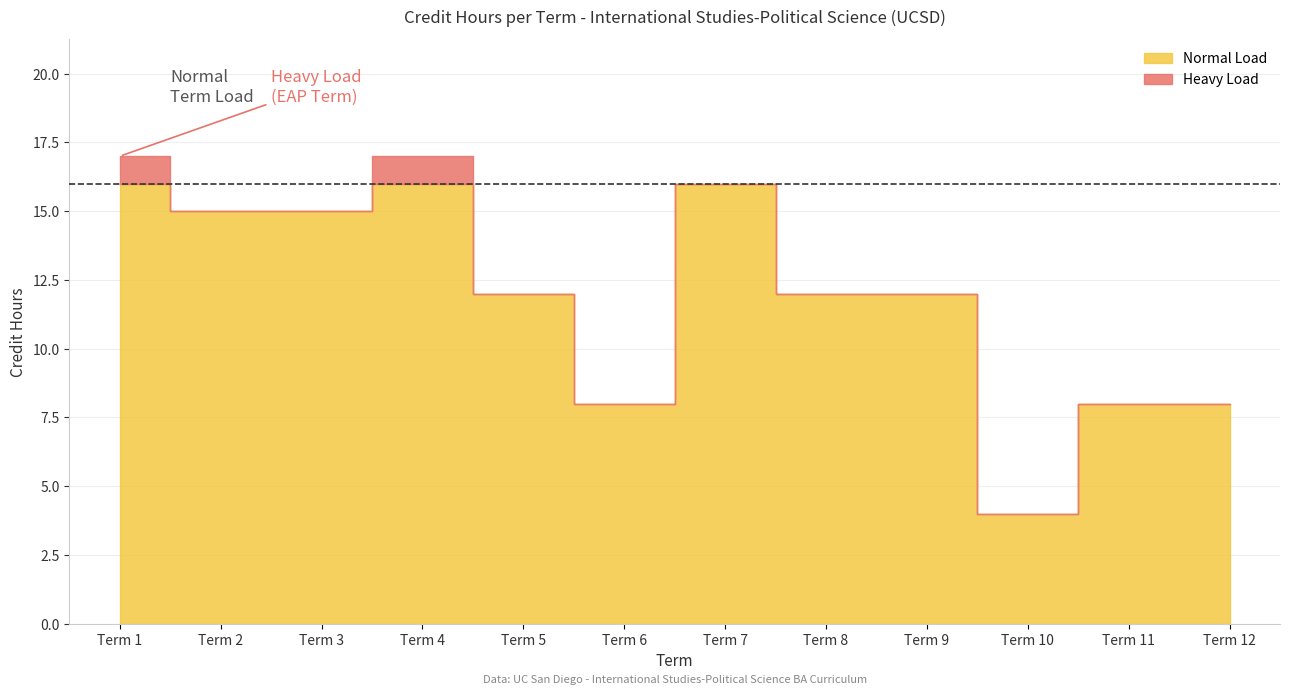

The chart shows a value of 5 at 6. True or false?

False